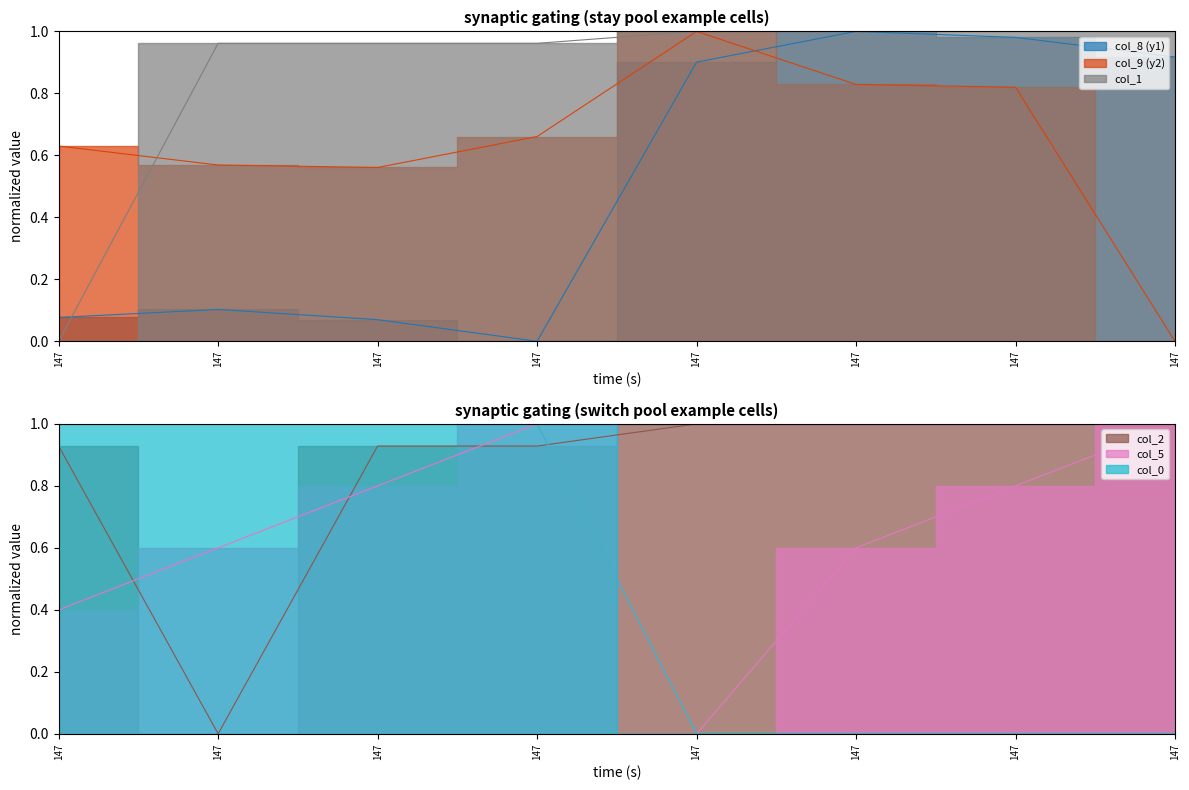

How many lines are shown in the chart?

6